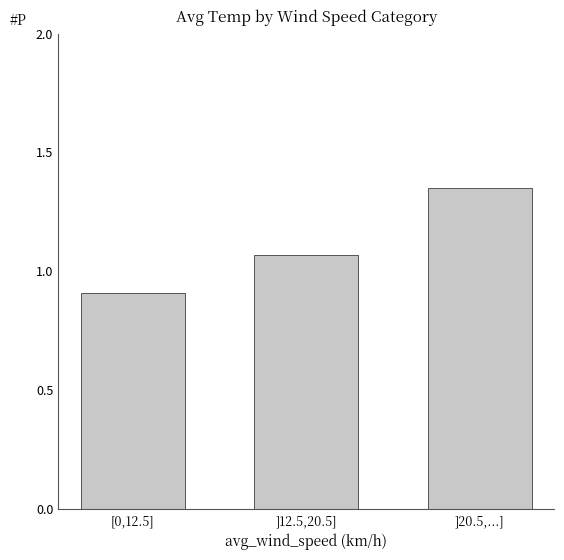

The chart shows a value of 0.9 at [0,12.5]. True or false?

True